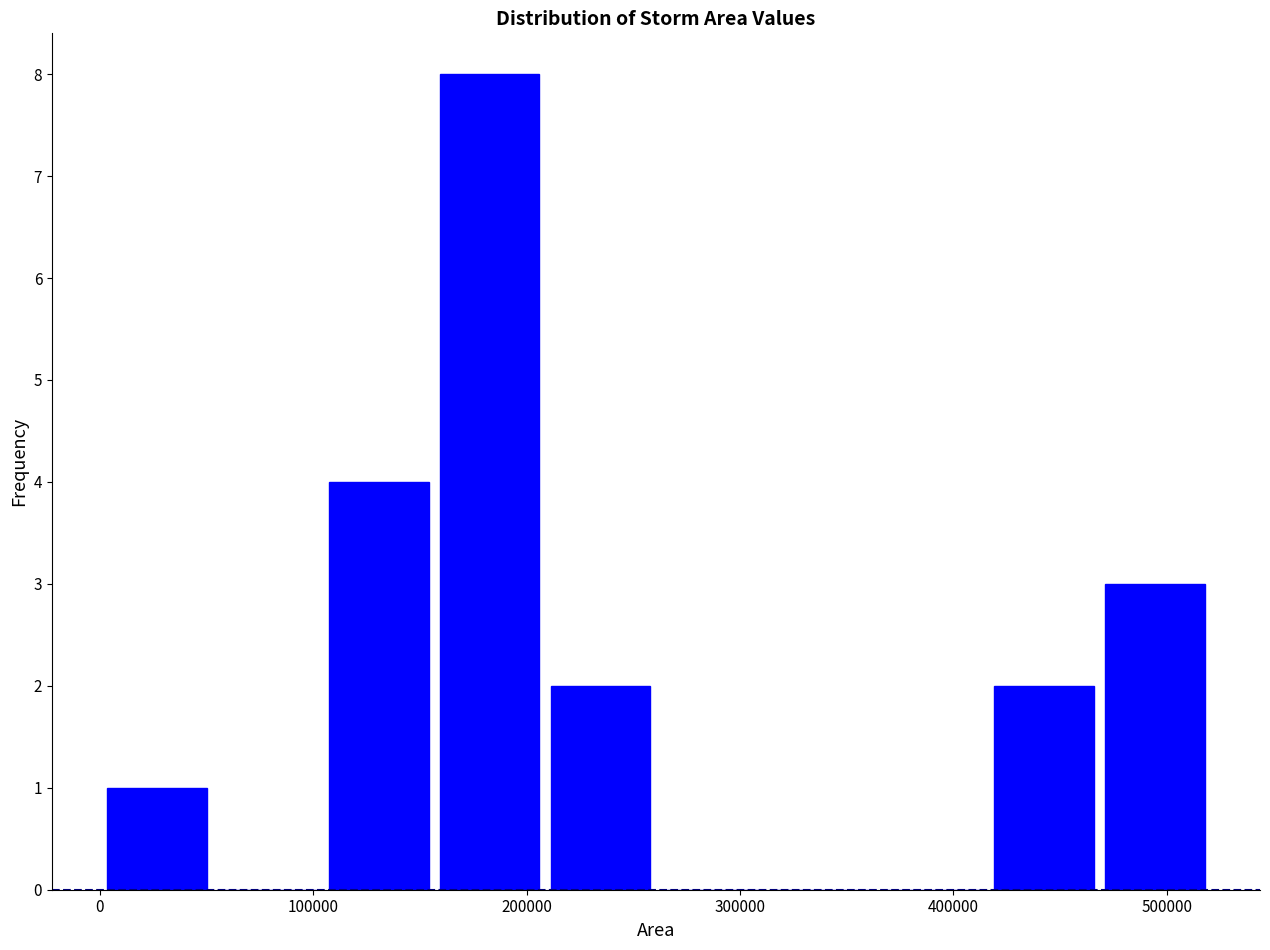

Reading left to right, transcribe this chart: for each bar, give the range it covers on the x-axis and its height. Neither the bar edges nor the heights are printed on the chart, so give them approximately, as read against the axes.

0 to 50000: 1
50000 to 100000: 0
100000 to 160000: 4
160000 to 210000: 8
210000 to 260000: 2
260000 to 310000: 0
310000 to 360000: 0
360000 to 420000: 0
420000 to 470000: 2
470000 to 520000: 3